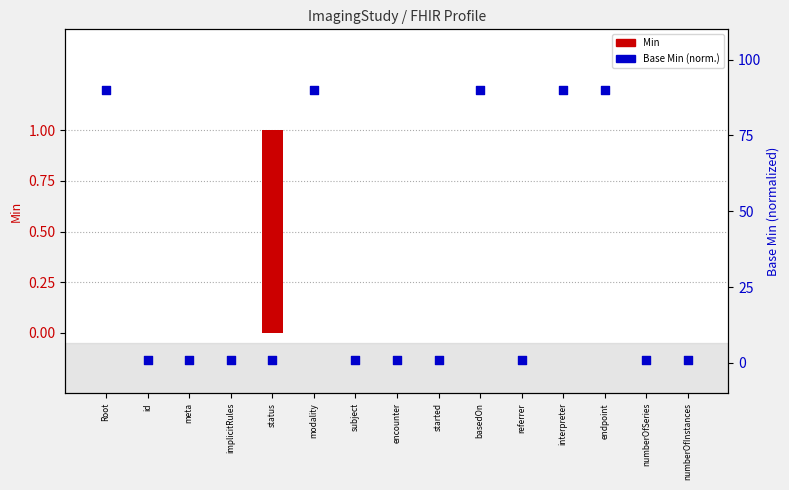

Which series reaches the maximum Y coordinate?

Base Min (normalized)